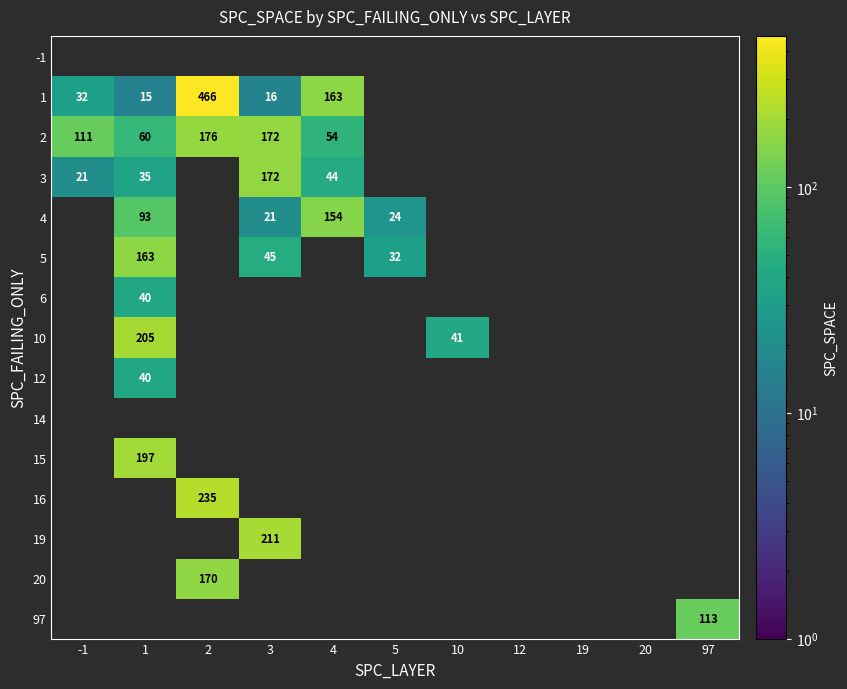

Is the value of 1 at 3 greater than the value of 19 at 3?

No